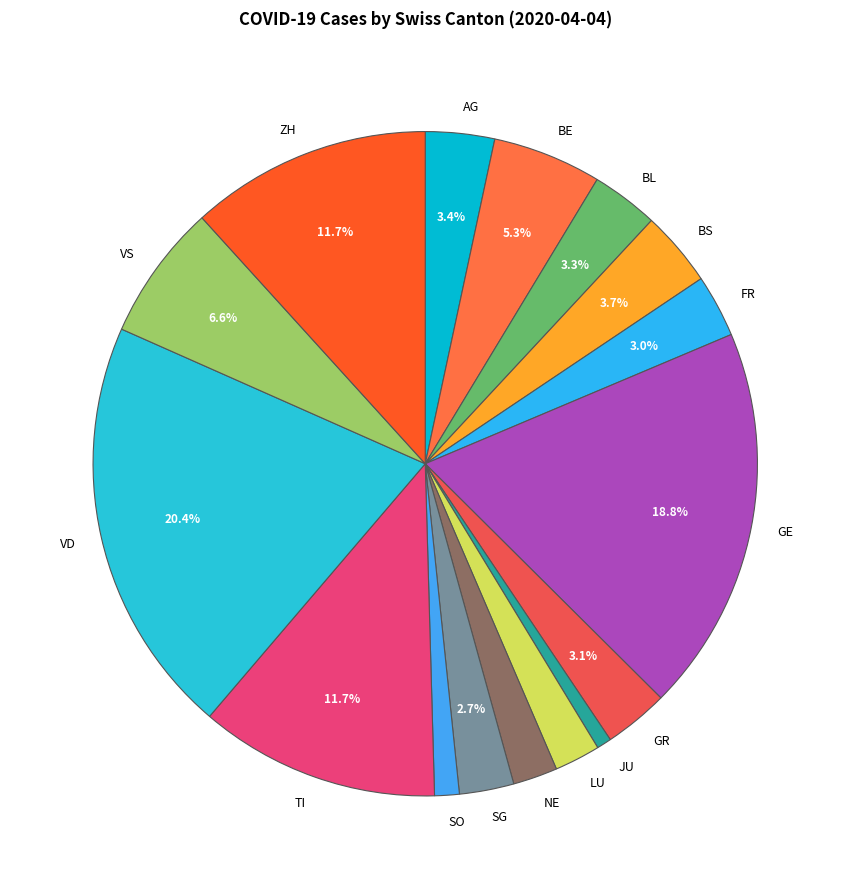

To the nearest percent, what portion does BS represent?

4%